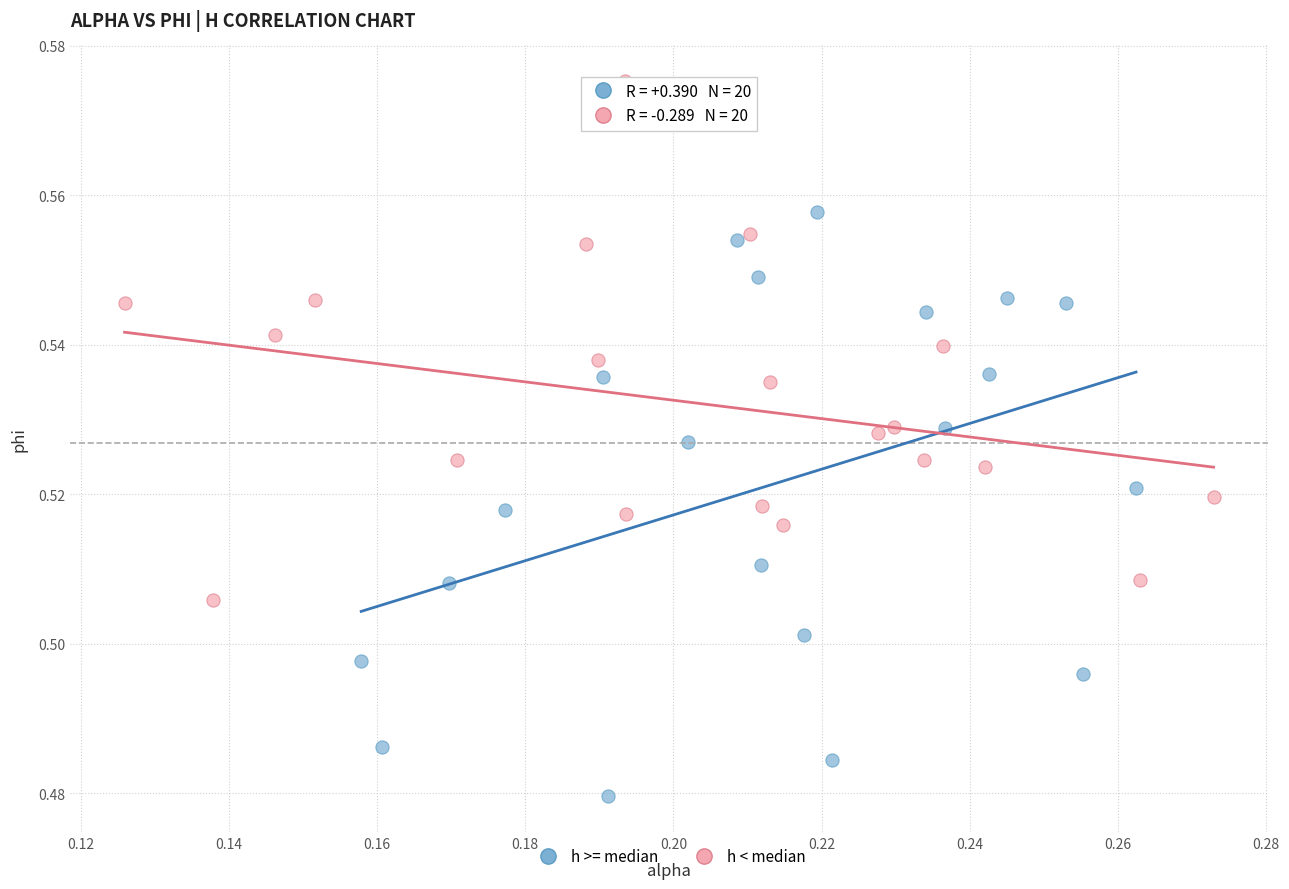

What are all the series names shown in the legend?

h >= median, h < median